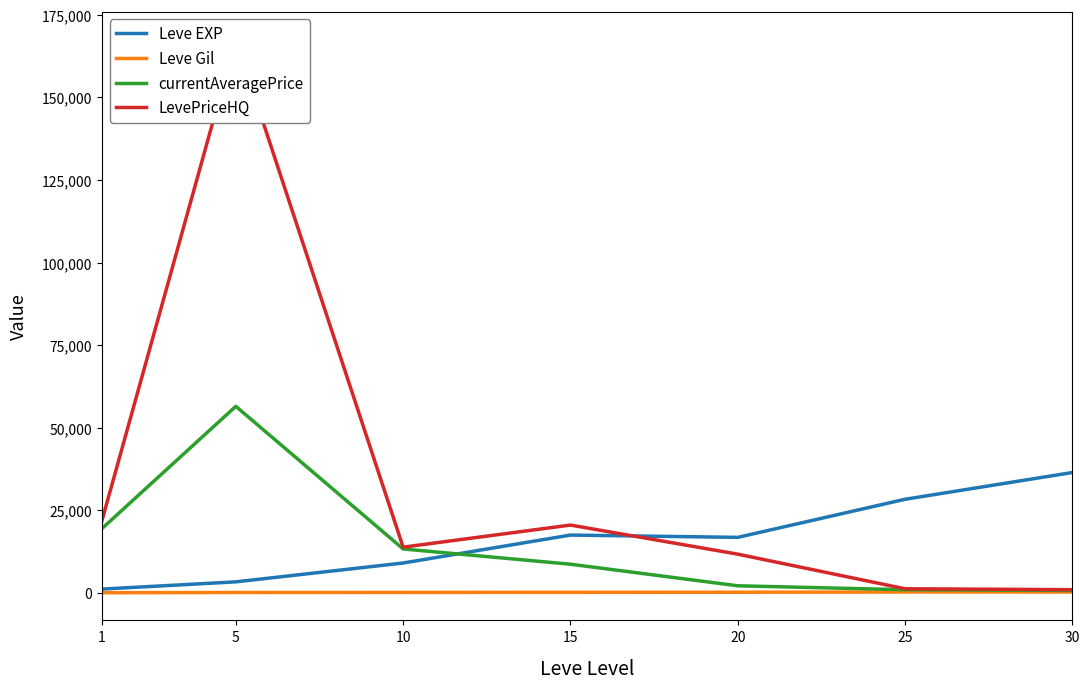

What is the smallest value displayed?

113.3